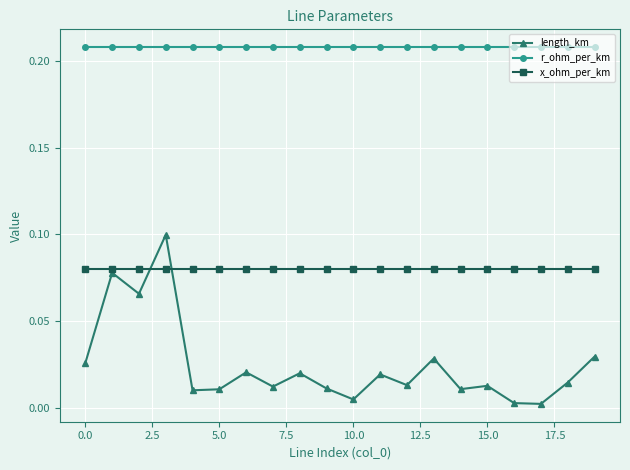

Rank the series by their maximum value, from highest to lowest.

r_ohm_per_km, length_km, x_ohm_per_km